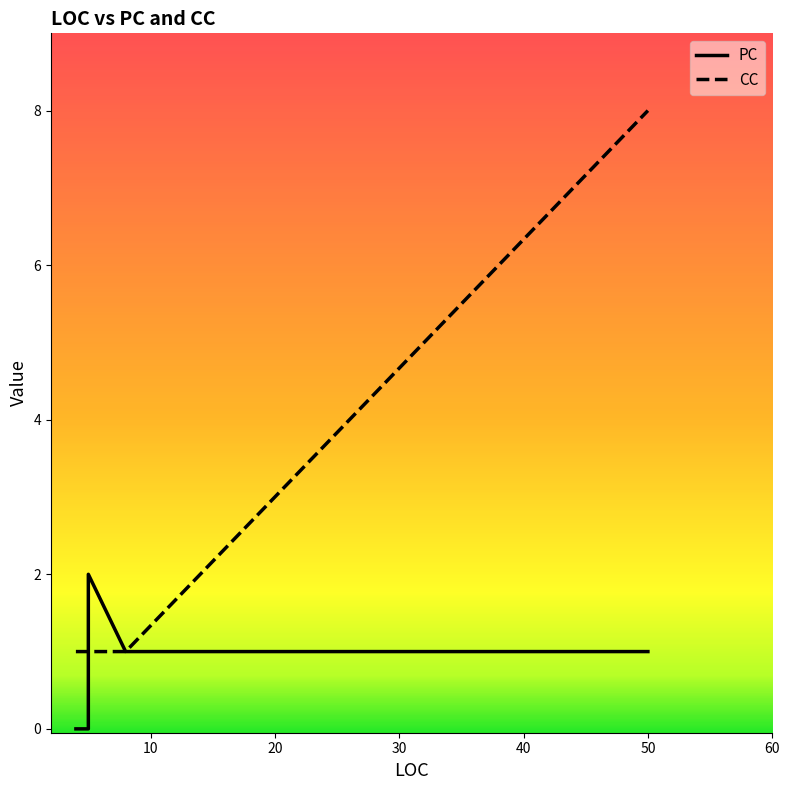

Is it true that PC equals 1 at 4?

False